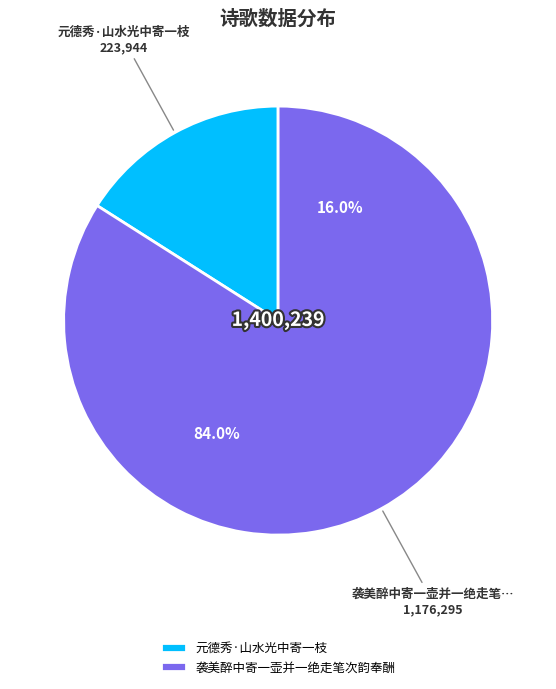

To the nearest percent, what percentage of the pie is 袭美醉中寄一壶并一绝走笔次韵奉酬?

84%